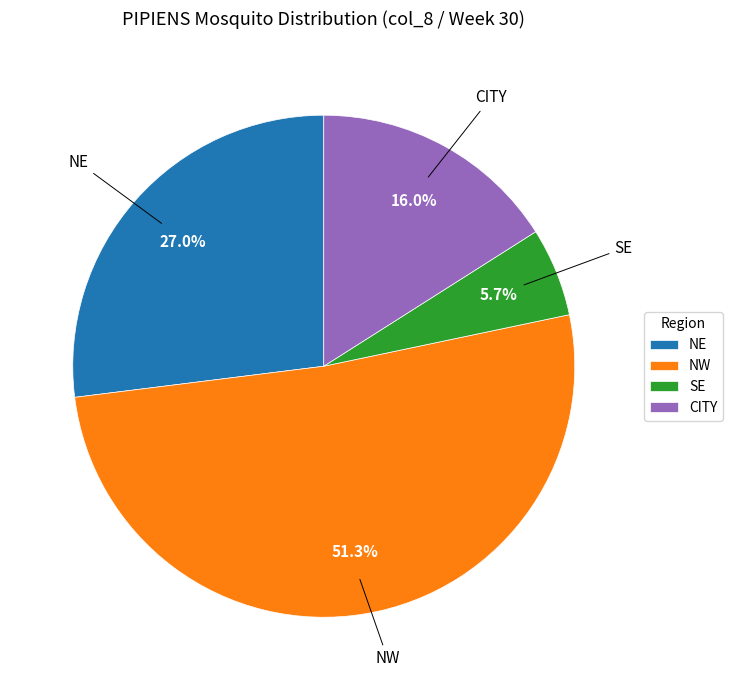

To the nearest percent, what is the difference between the largest and smallest slice percentages?

46%